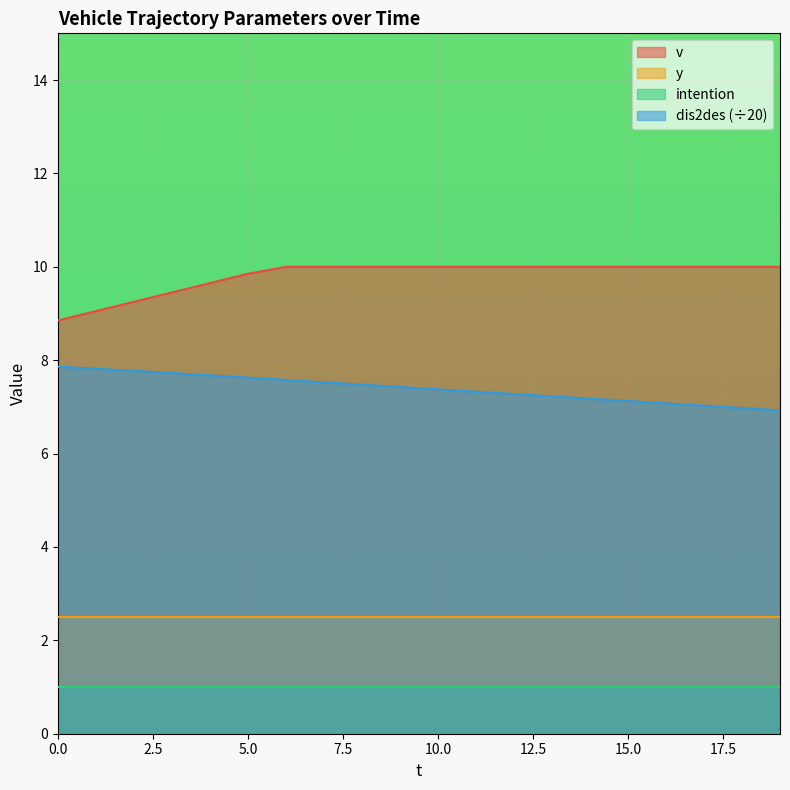

Rank the series by their maximum value, from lowest to highest.

intention, y, dis2des (÷20), v